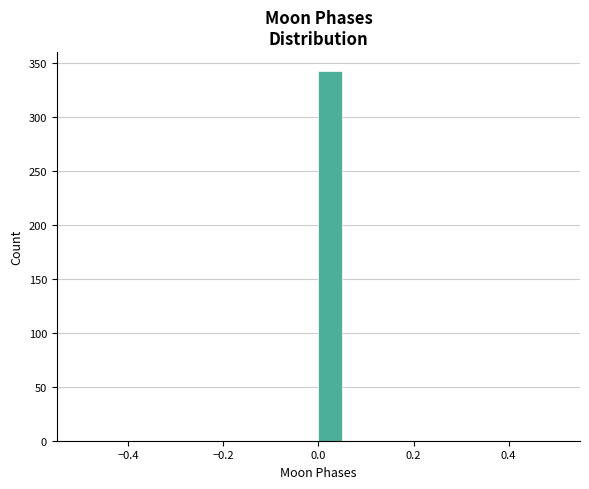

Around what value on the x-axis is the tallest bar? Give the approximate position of its centre, as read against the axis.

0.02